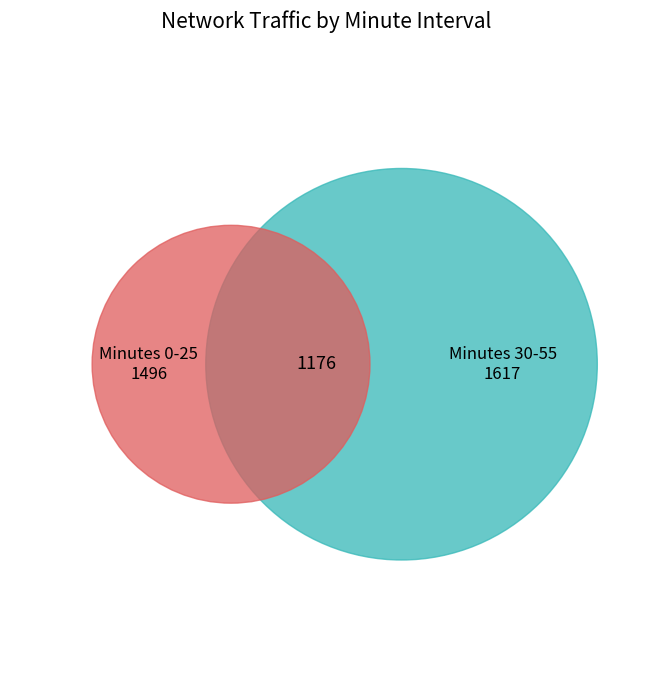

Does any single category account for the majority?

No